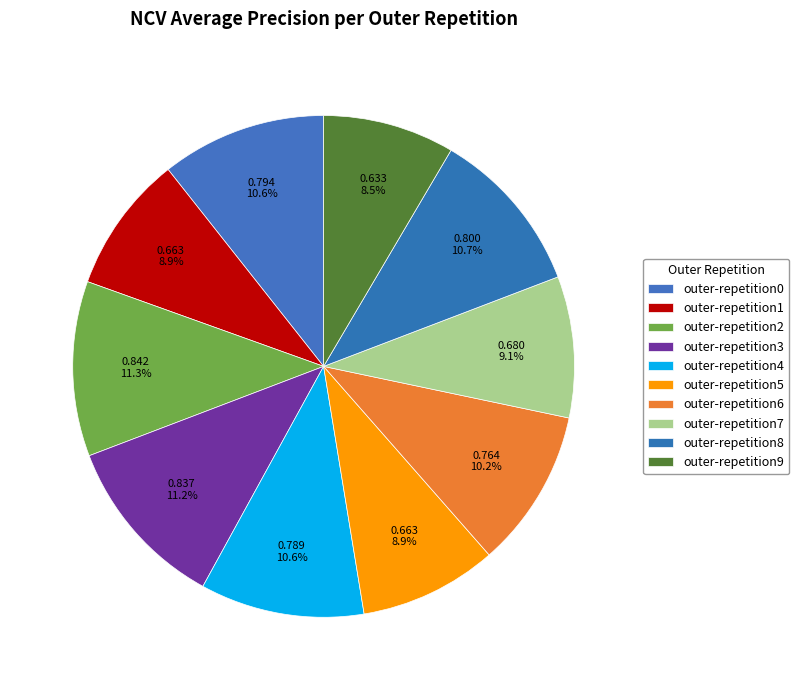

Count the number of slices in the pie.

10